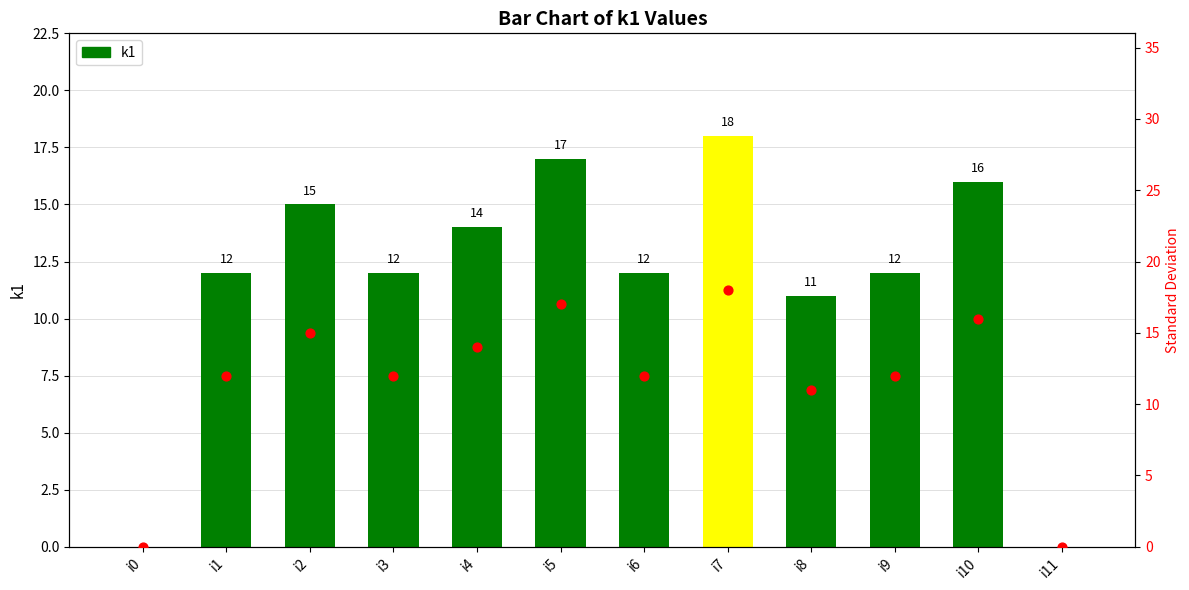

What is the ratio of the value at i6 to the value at i9?

1.0